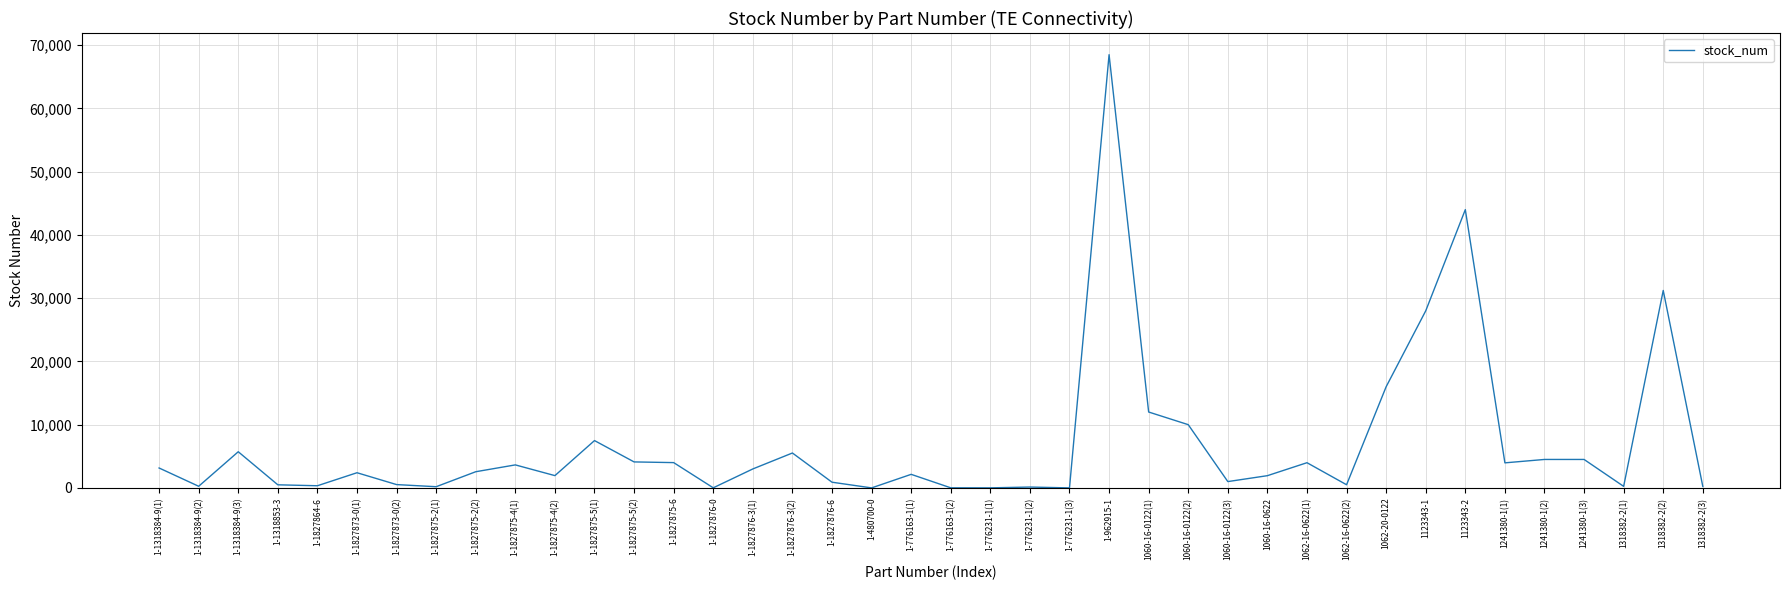

Is it true that the value at 1241380-1(2) is 4500?

True